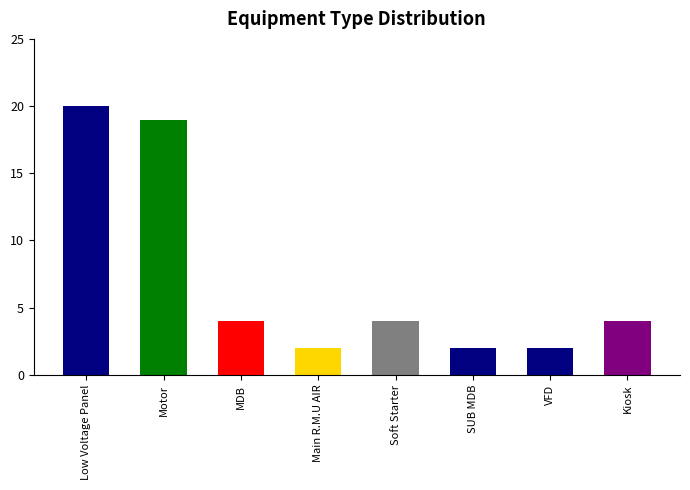

What is the value of the 7th bar from the left?

2